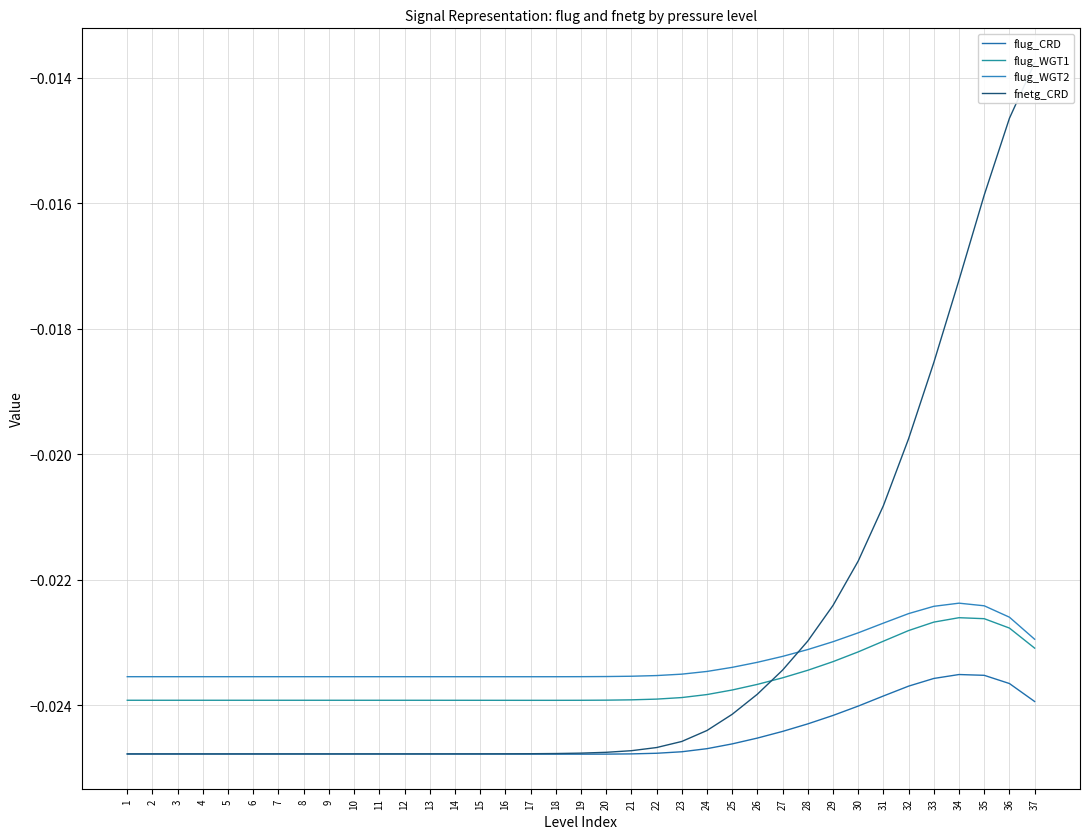

Where do fnetg_CRD and flug_WGT1 first cross each other?

26 and 27